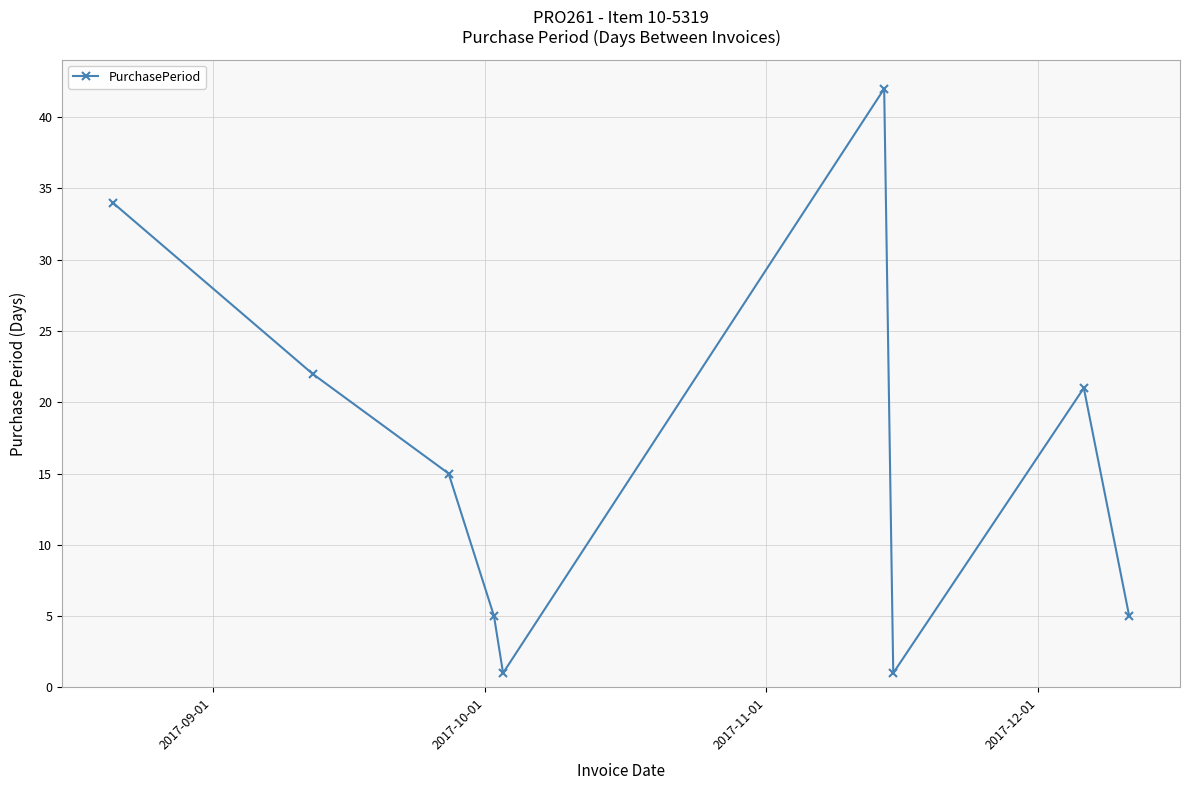

What is the difference between the maximum and minimum values?

41